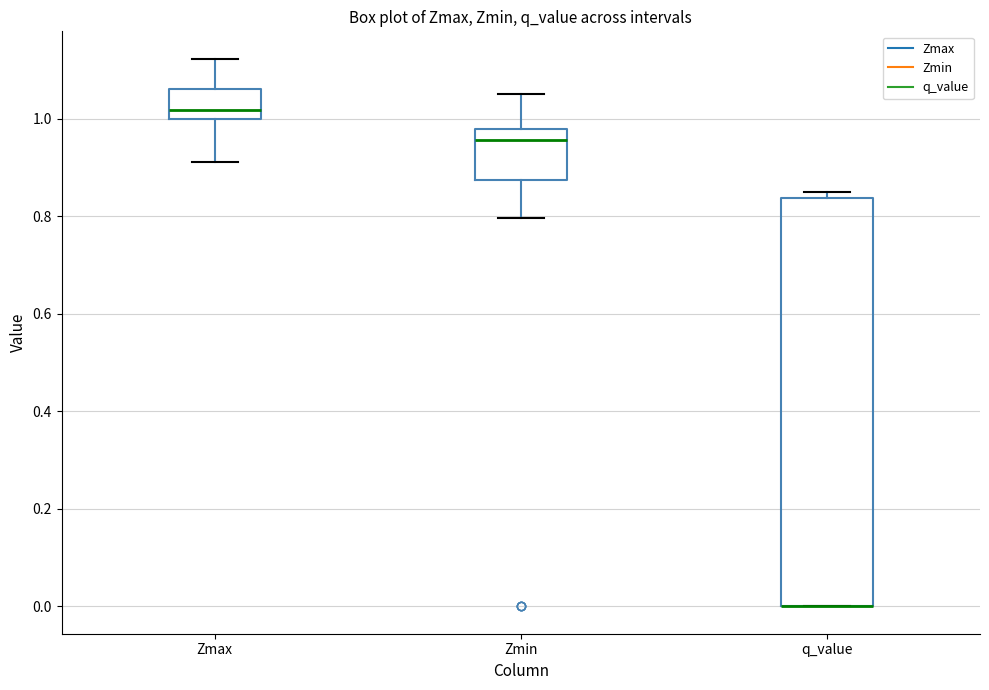

Where is the lower edge of the box for q_value on the y-axis? The values are not printed on the chart, so give them approximately, as read against the axis.

0.00